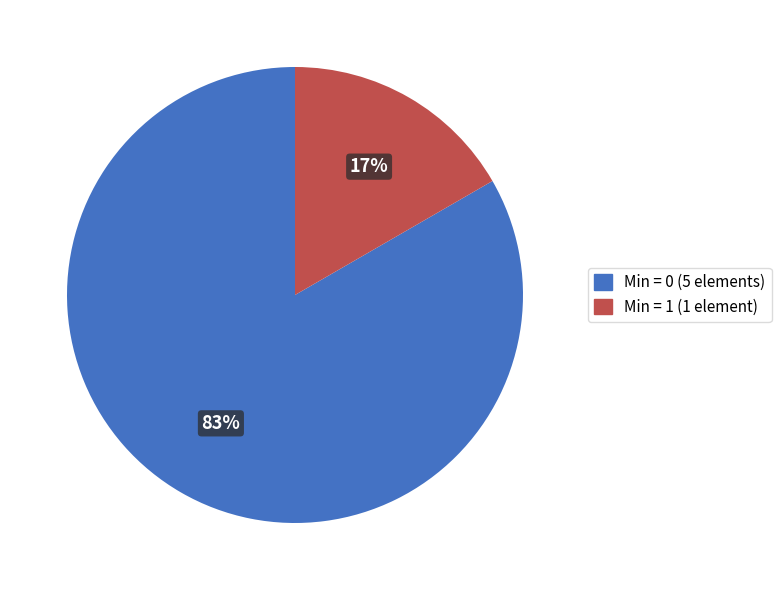

To the nearest percent, what is the average slice percentage?

50%